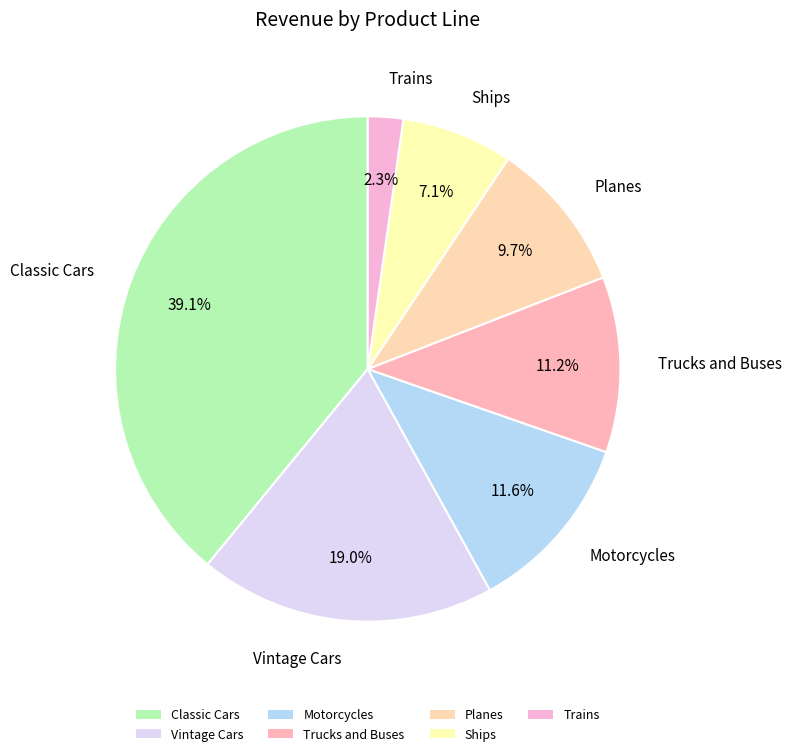

How many segments does this pie chart have?

7